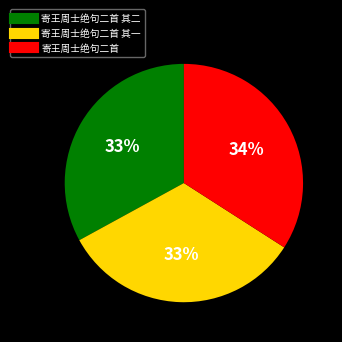

To the nearest percent, what is the average slice percentage?

33%